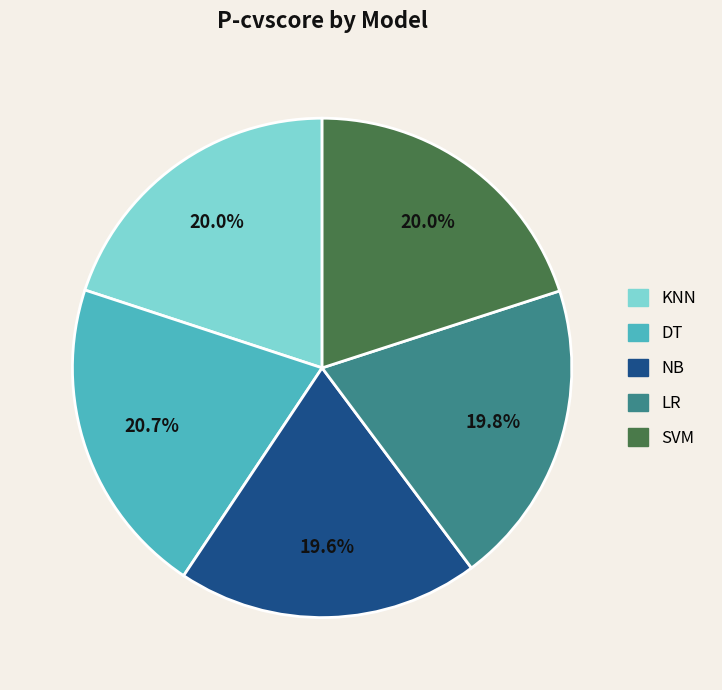

To the nearest percent, what is the combined percentage of KNN and SVM?

40%